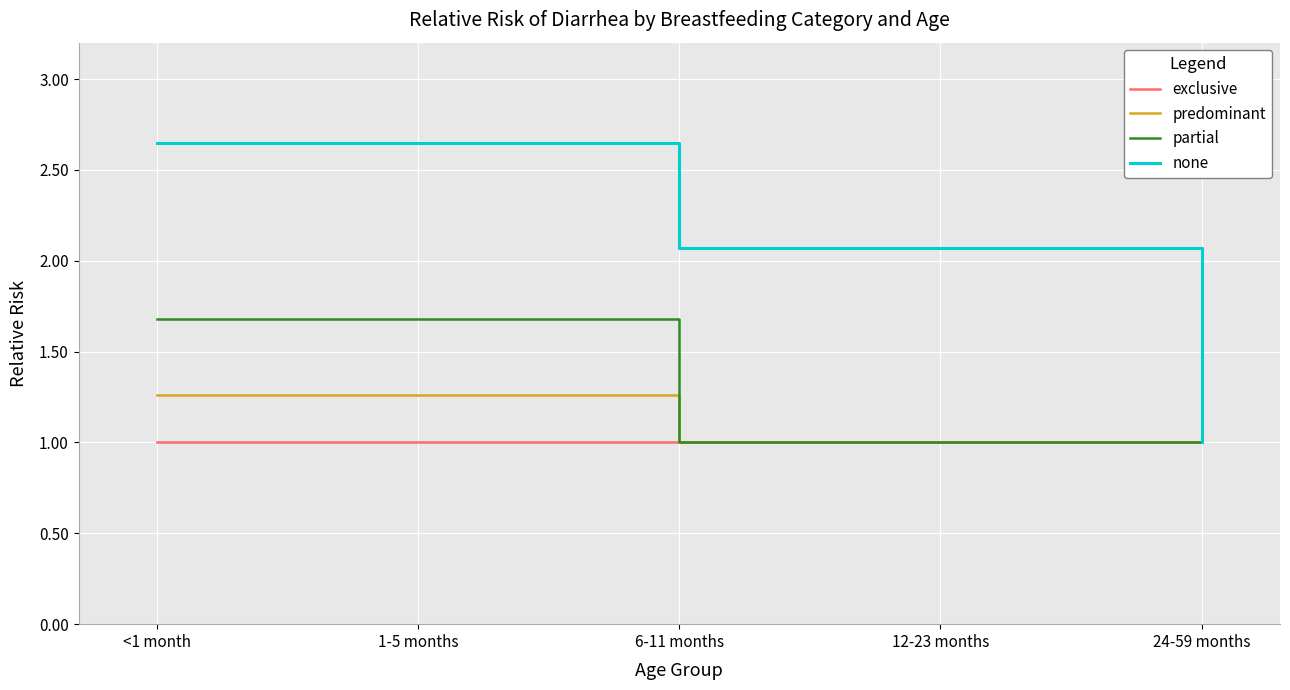

What is the total value across all series at 6-11 months?

5.1